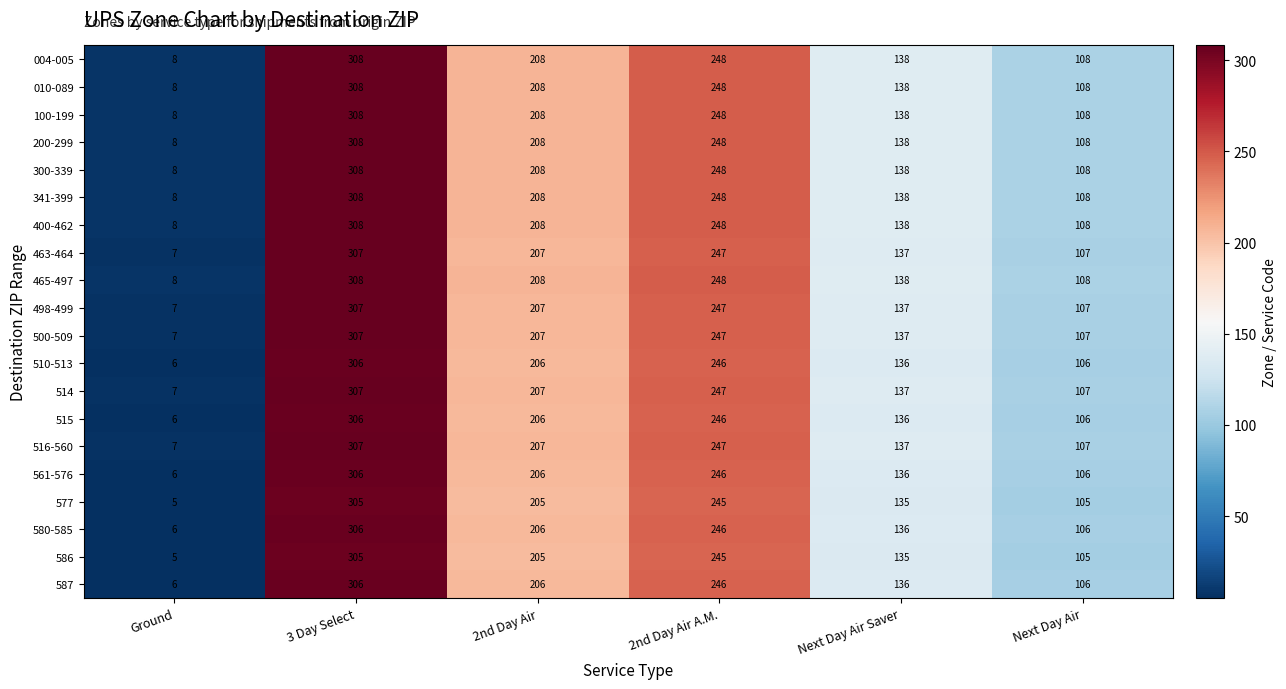

True or false: 586 has a value of 181 at Next Day Air.

False